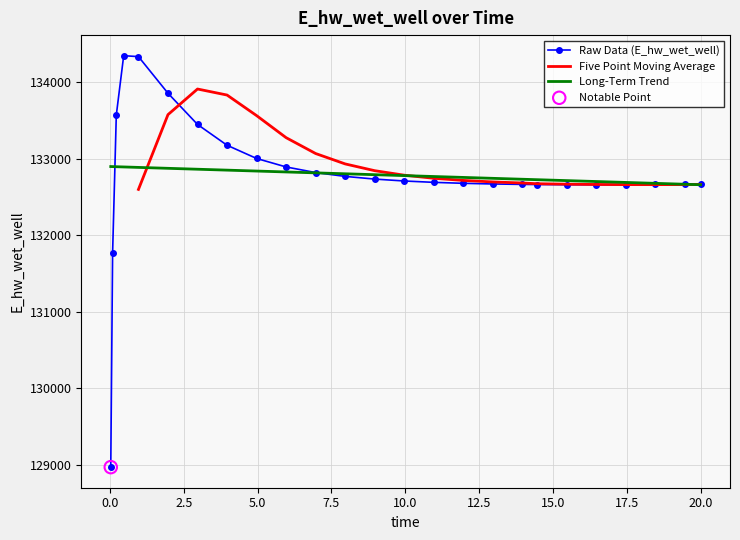

What is the change in value from 1.96875 to 2.96875?

-408.2